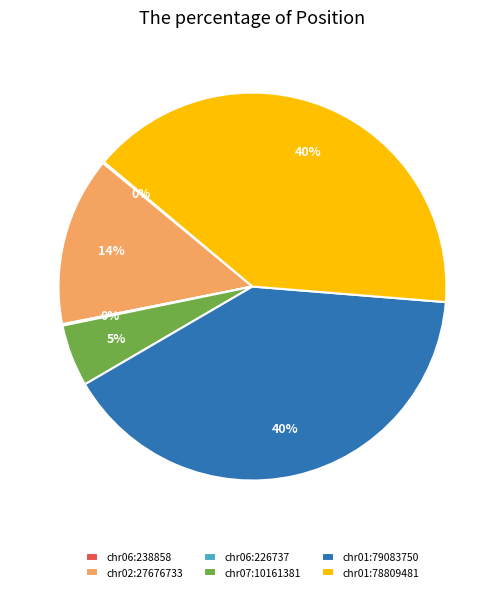

Do chr07:10161381 and chr02:27676733 together represent more than half of the pie?

No